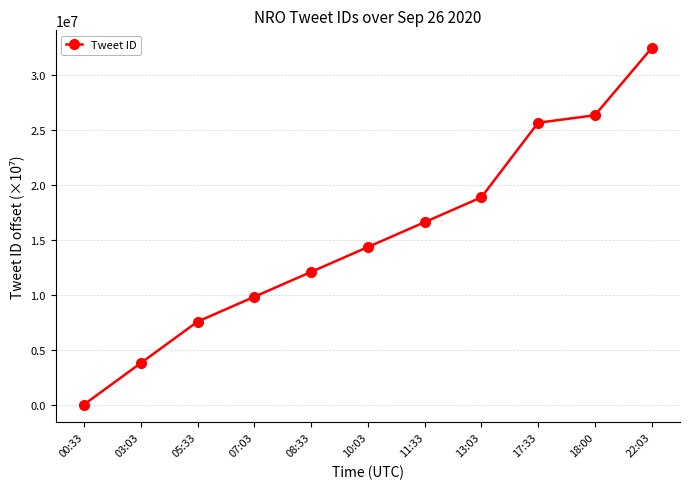

Which category has the lowest value across all series?

00:33